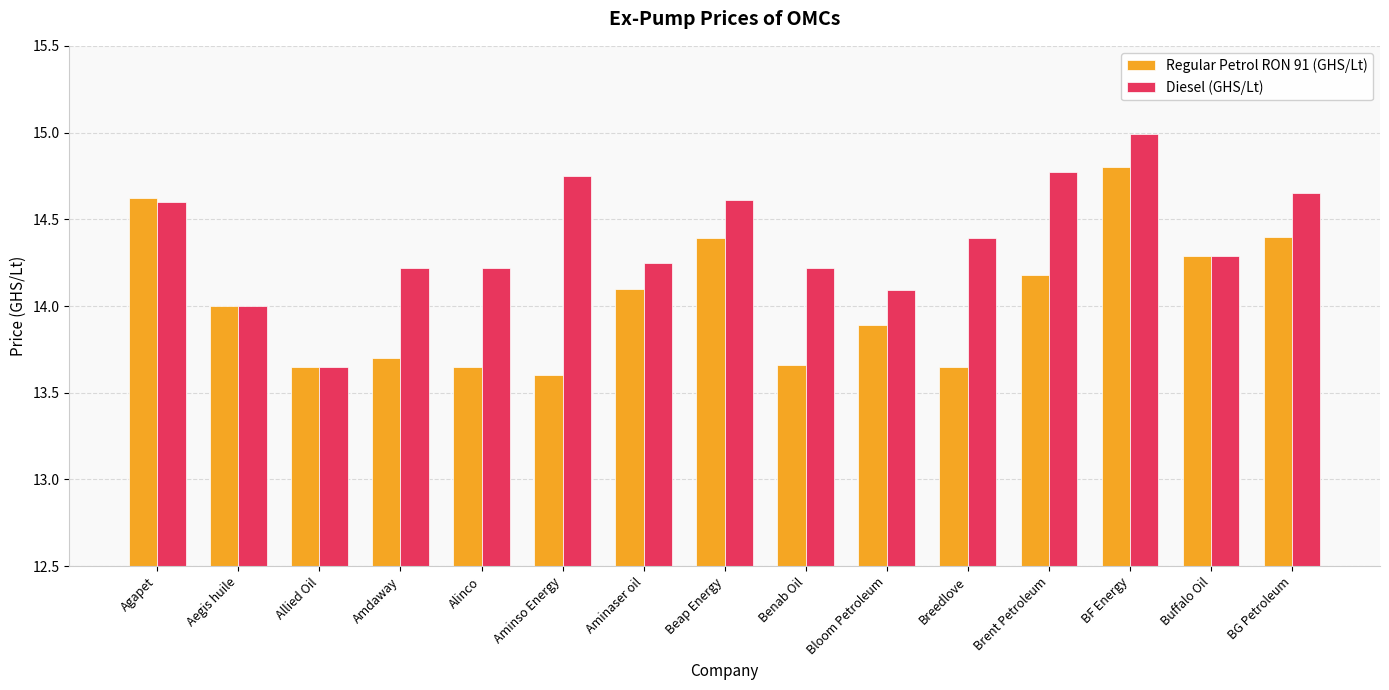

How many data points in Regular Petrol RON 91 (GHS/Lt) are less than 14?

7